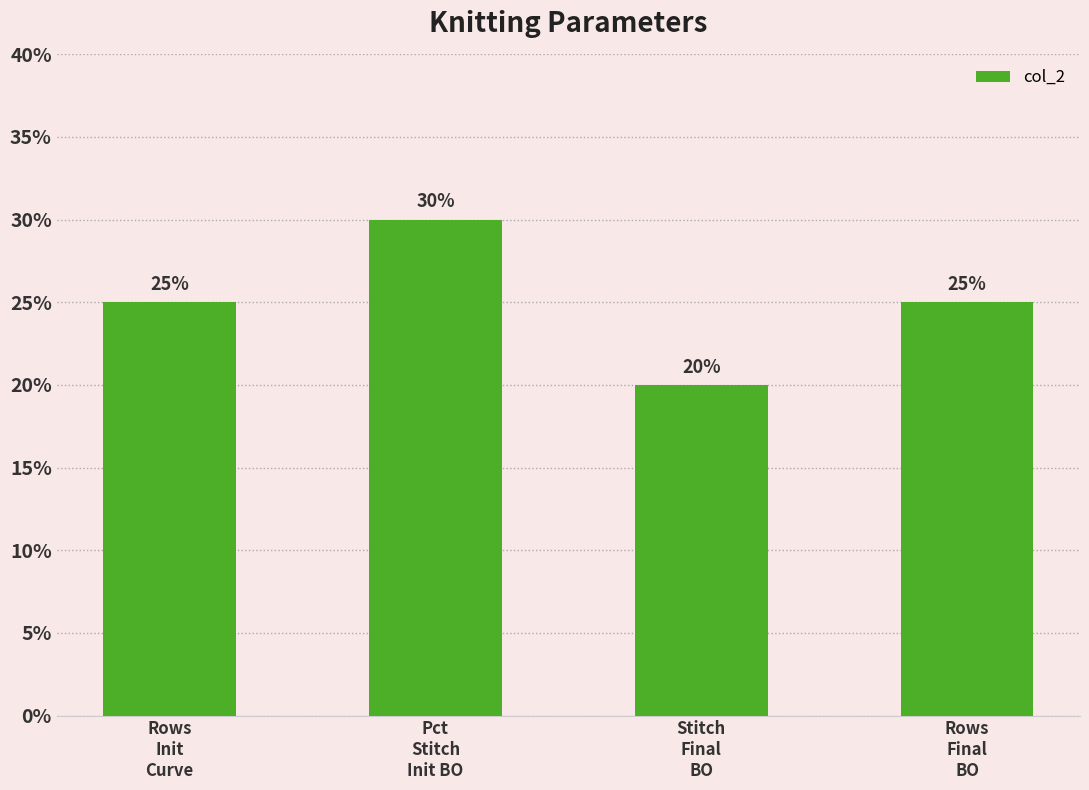

Are the bars grouped side by side (vs. stacked)?

No